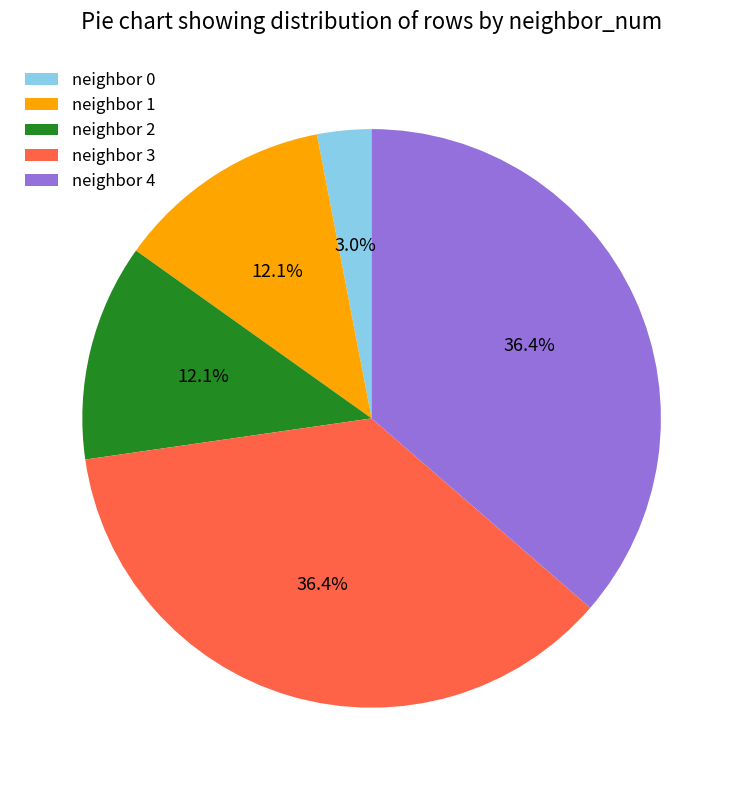

What portion of the pie excludes neighbor 1?

87.9%